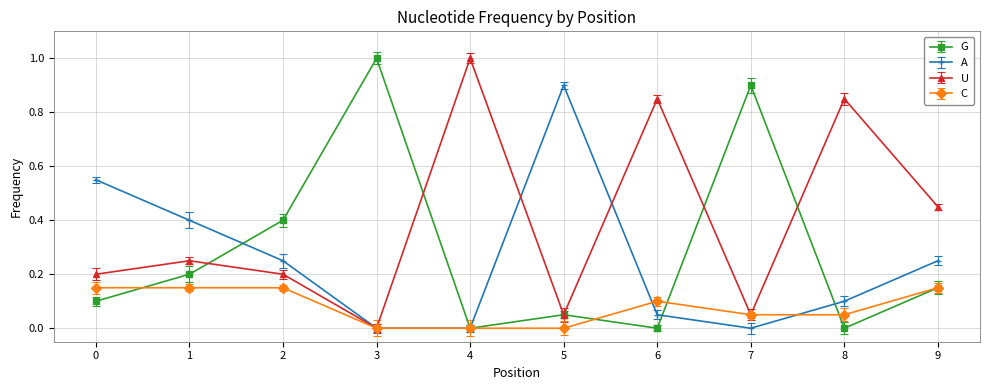

Which series changed the most between 5 and 6?

A